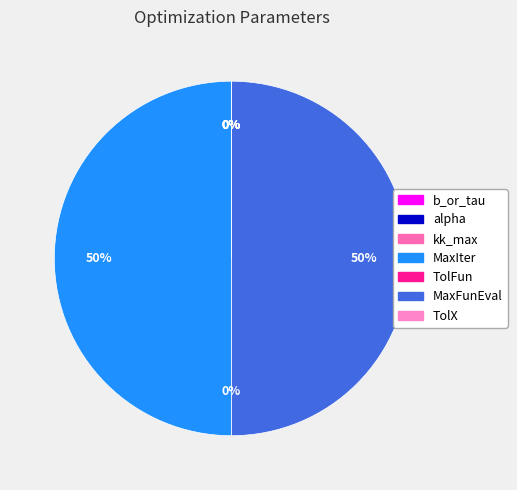

Is there a majority slice in this chart?

No